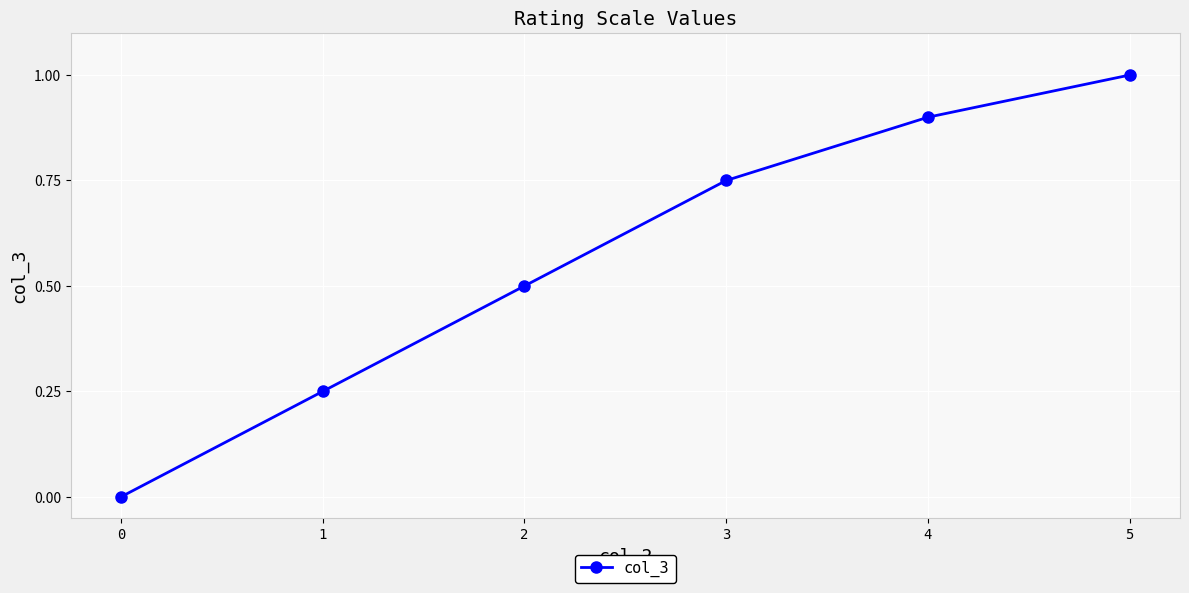

What is the greatest value displayed?

1.0